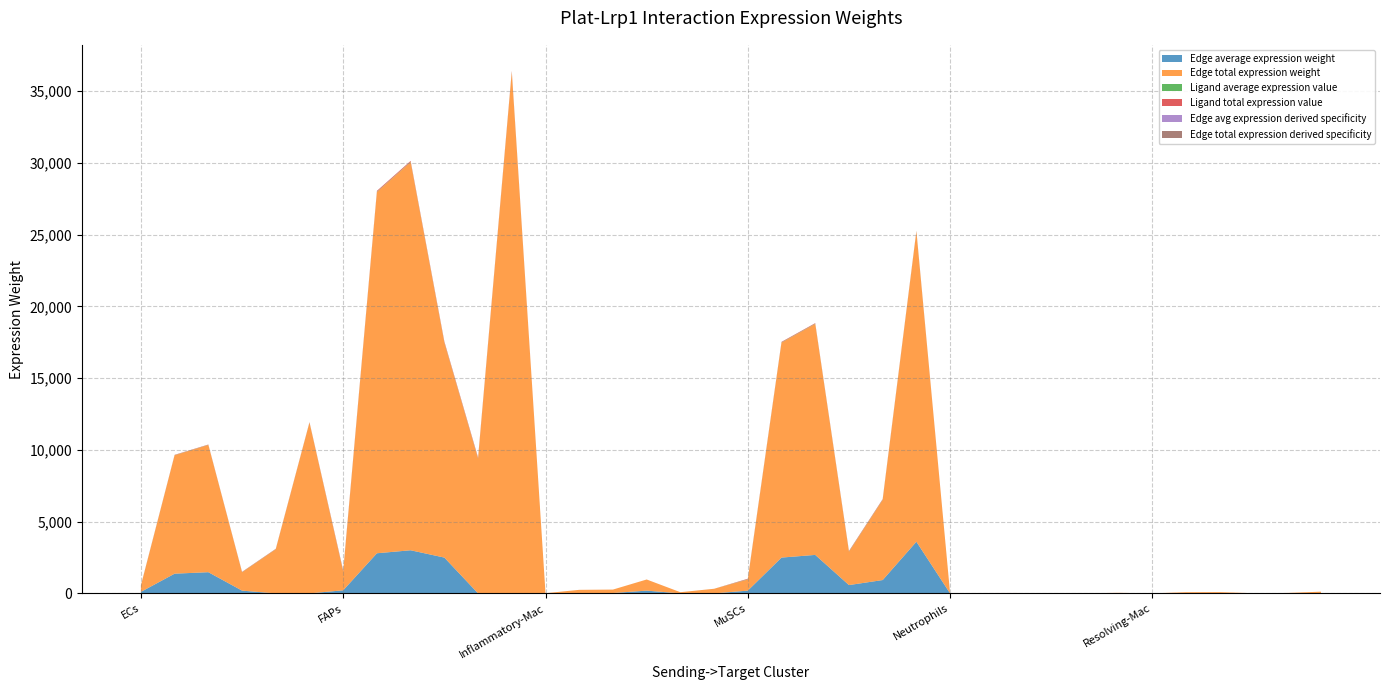

Reading left to right, extract all data points from this chart.

Edge average expression weight: 106.7	1374.9	1477.5	193.6	0.2	0.6	216.9	2796.6	3005.3	2496.1	2.8	8.3	1.9	24.7	26.6	193.6	0.2	0.6	193.6	2496.1	2682.4	580.2	930.8	3601.1	0.2	2.8	3.0	0.6	1.0	4.0	0.6	8.3	8.9	1.9	3.1	12.0
Edge total expression weight: 426.6	8249.4	8865.1	1278.3	3076.1	11901.3	1301.6	25169.4	27047.9	14976.6	9385.3	36311.3	11.5	222.6	239.2	774.5	83.0	321.1	774.5	14976.6	16094.4	2320.7	5584.6	21606.4	1.3	25.0	26.8	3.9	9.3	36.0	3.9	74.7	80.3	11.6	27.9	107.8
Ligand average expression value: 9.8	9.8	9.8	9.8	9.8	9.8	20.0	20.0	20.0	20.0	20.0	20.0	0.2	0.2	0.2	0.2	0.2	0.2	17.9	17.9	17.9	17.9	17.9	17.9	0.0	0.0	0.0	0.0	0.0	0.0	0.1	0.1	0.1	0.1	0.1	0.1
Ligand total expression value: 19.7	19.7	19.7	19.7	19.7	19.7	60.1	60.1	60.1	60.1	60.1	60.1	0.5	0.5	0.5	0.5	0.5	0.5	35.7	35.7	35.7	35.7	35.7	35.7	0.1	0.1	0.1	0.1	0.1	0.1	0.2	0.2	0.2	0.2	0.2	0.2
Edge avg expression derived specificity: 0.0	0.0	0.1	0.0	0.0	0.1	0.0	0.1	0.1	0.1	0.0	0.1	0.0	0.0	0.0	0.0	0.0	0.0	0.0	0.1	0.1	0.0	0.0	0.1	0.0	0.0	0.0	0.0	0.0	0.0	0.0	0.0	0.0	0.0	0.0	0.0
Edge total expression derived specificity: 0.0	0.0	0.0	0.0	0.0	0.1	0.0	0.1	0.1	0.1	0.0	0.2	0.0	0.0	0.0	0.0	0.0	0.0	0.0	0.1	0.1	0.0	0.0	0.1	0.0	0.0	0.0	0.0	0.0	0.0	0.0	0.0	0.0	0.0	0.0	0.0